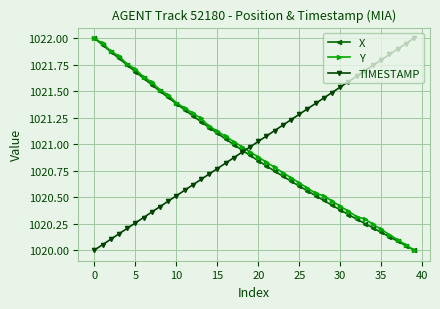

True or false: TIMESTAMP has more than 1 interior local peaks.

False